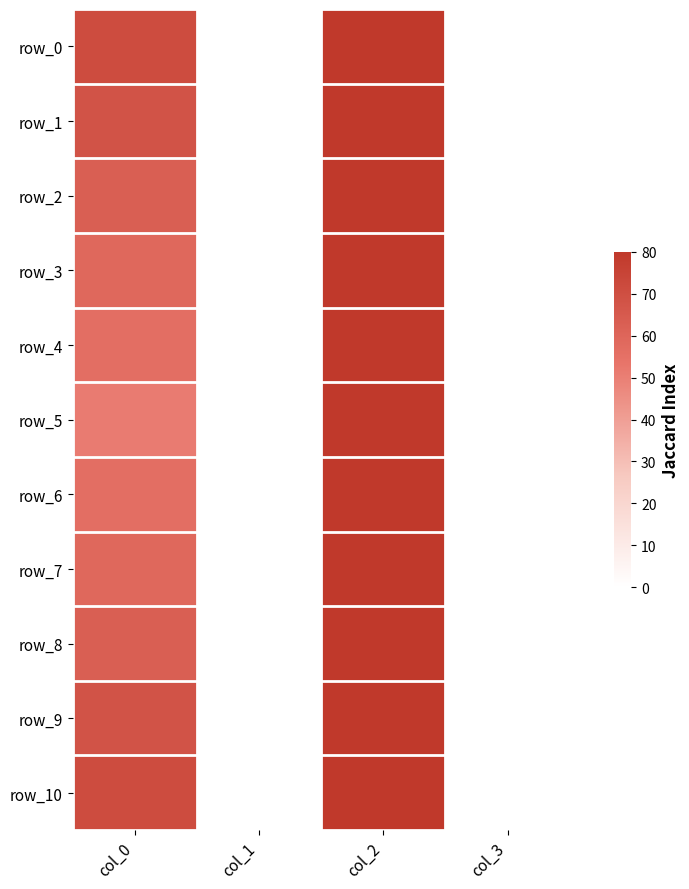

What is the sum of the row_10 values at col_1 and col_0?

71.0